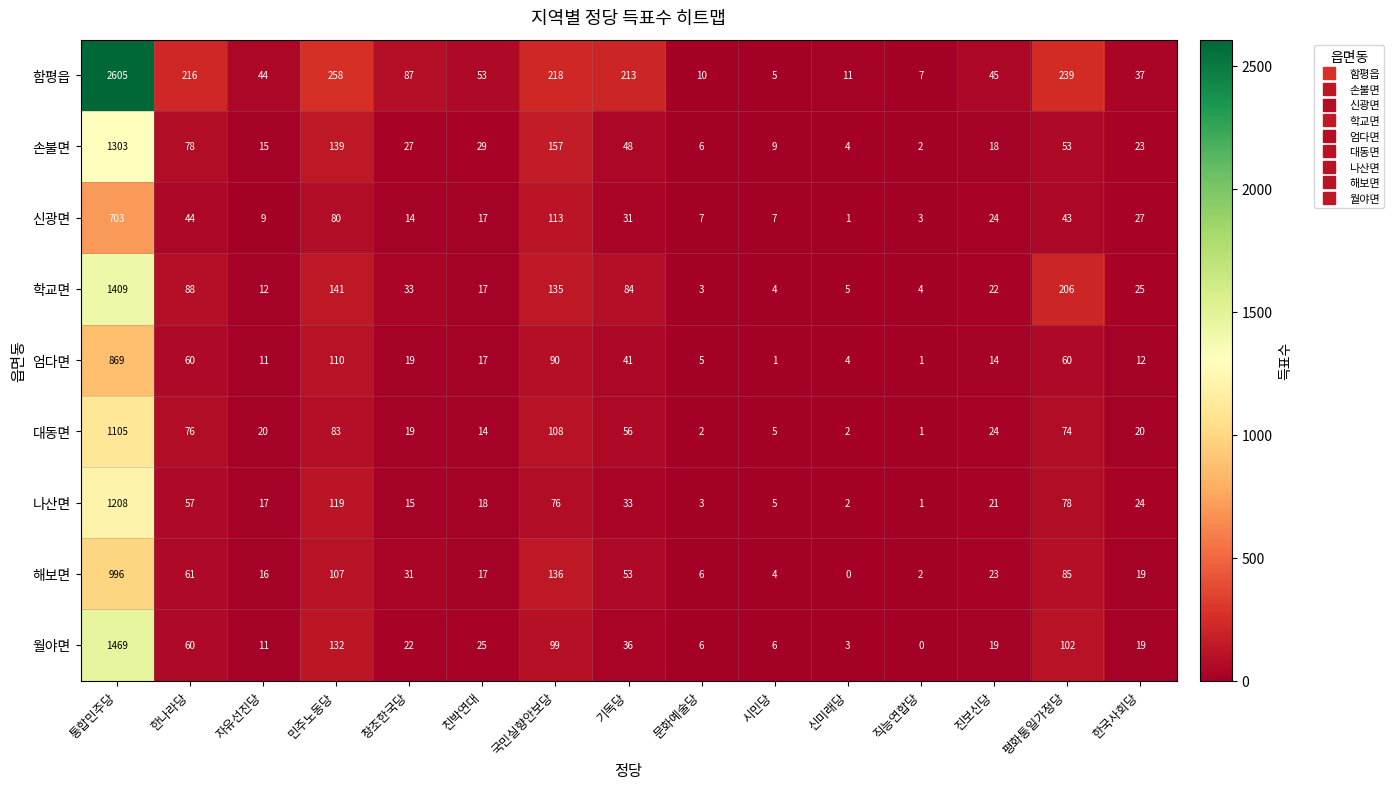

What is the difference between the highest and lowest values at 친박연대?

39